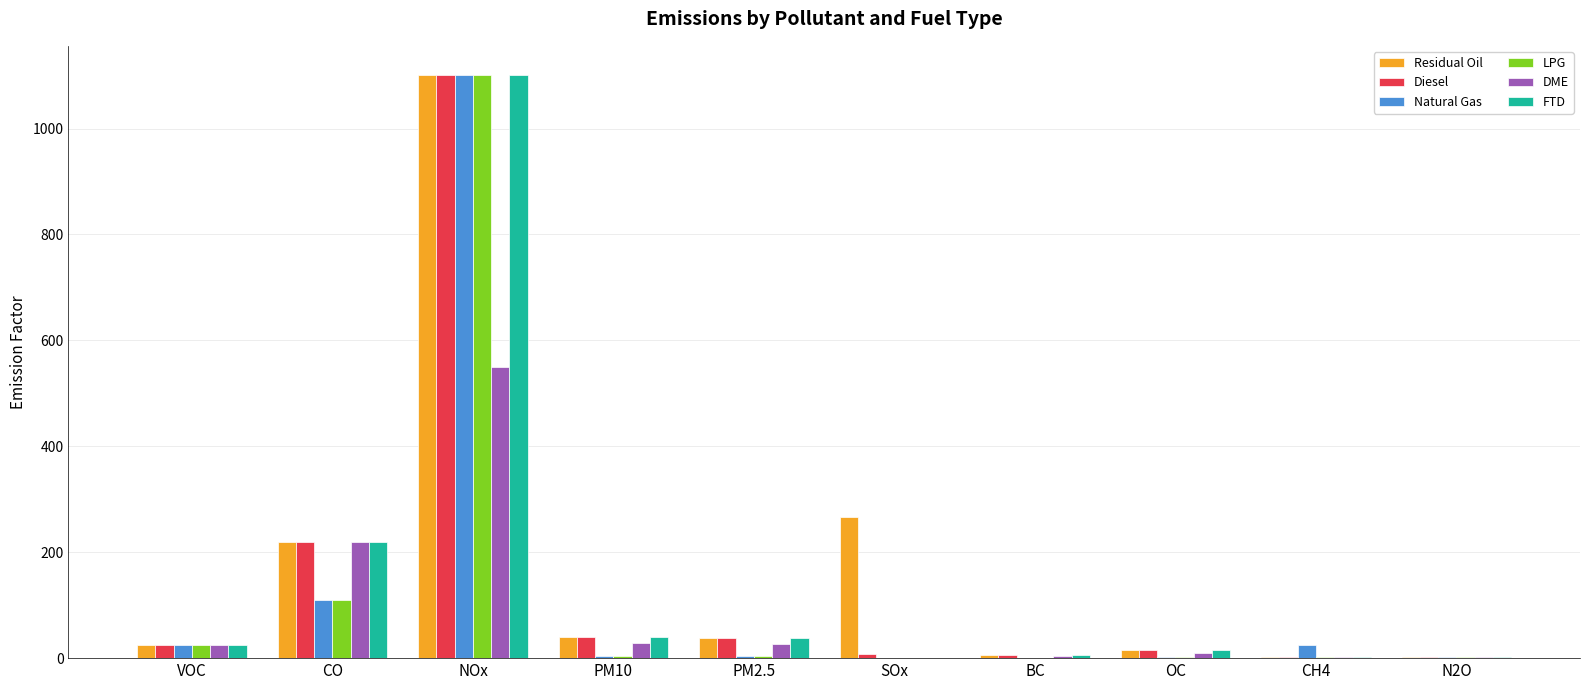

Which series changed the most between SOx and N2O?

Residual Oil